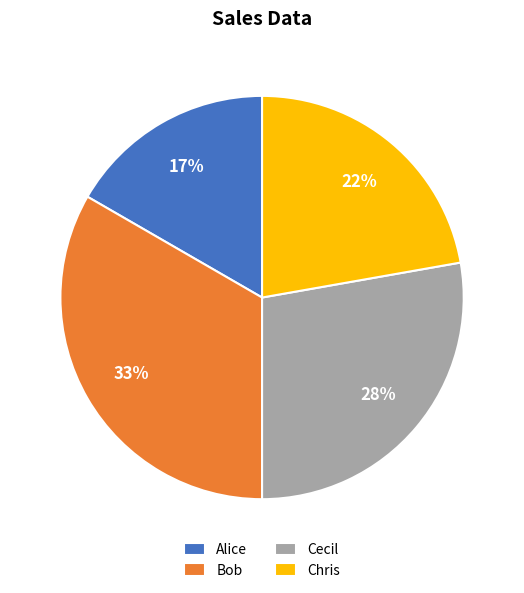

Is the sum of Cecil and Alice greater than half?

No